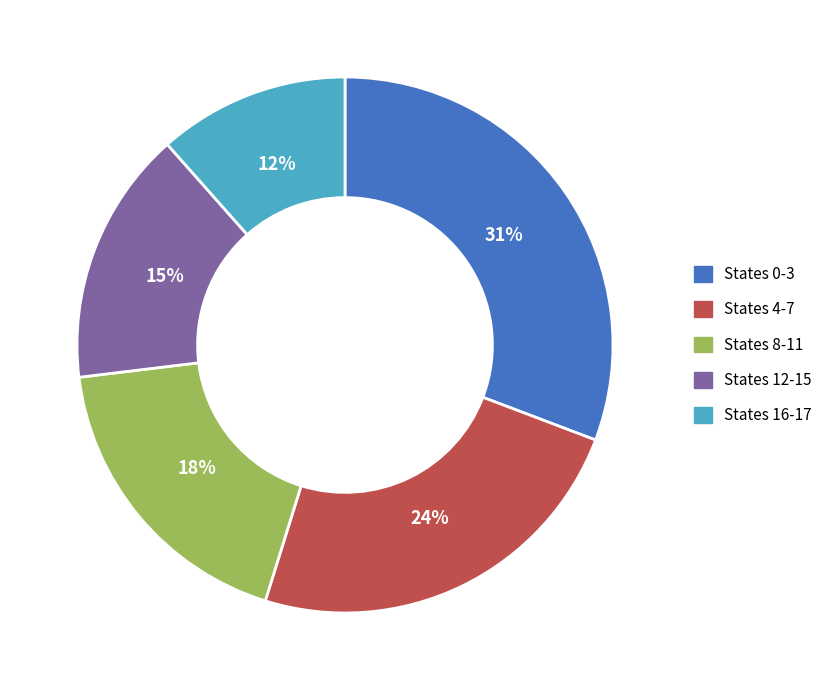

To the nearest percent, what is the average slice percentage?

20%